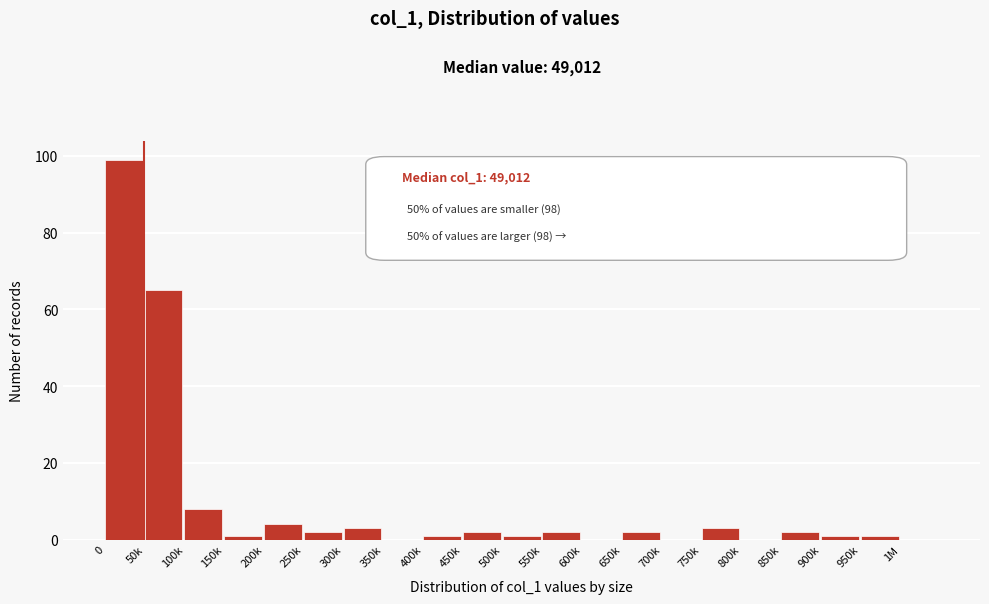

Reading right to left, extract all data points from this chart.

1M=0	950k=1	900k=1	850k=2	800k=0	750k=3	700k=0	650k=2	600k=0	550k=2	500k=1	450k=2	400k=1	350k=0	300k=3	250k=2	200k=4	150k=1	100k=8	50k=65	0=99